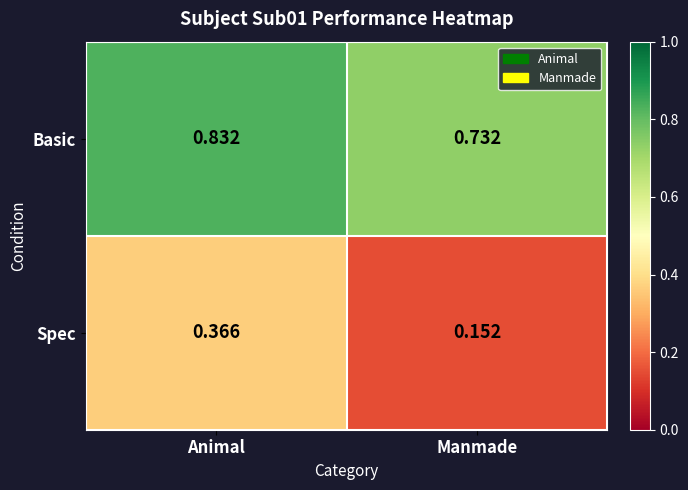

Which series changed the most between Animal and Manmade?

Spec